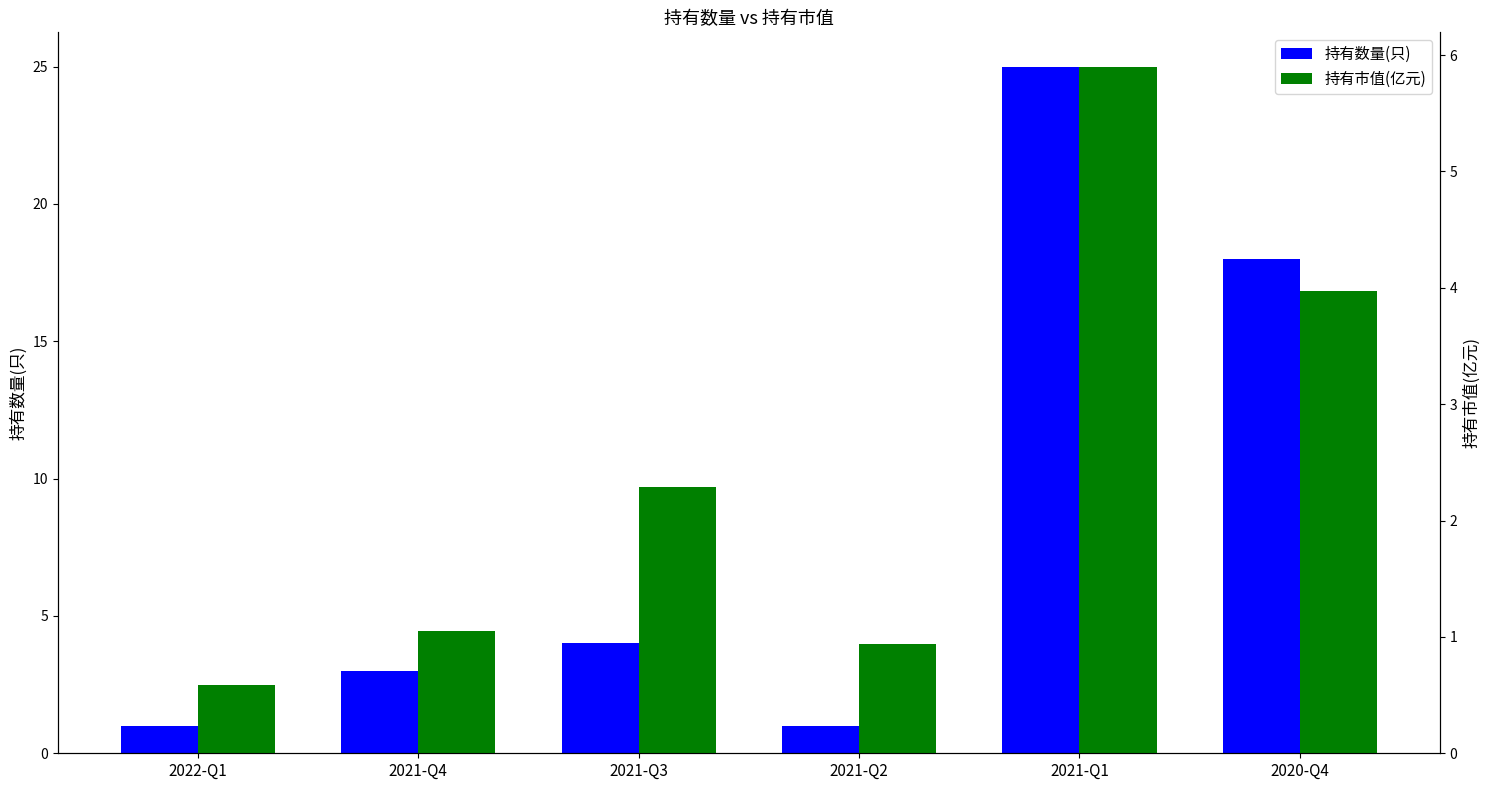

What is the total value across all series at 2021-Q1?

30.9